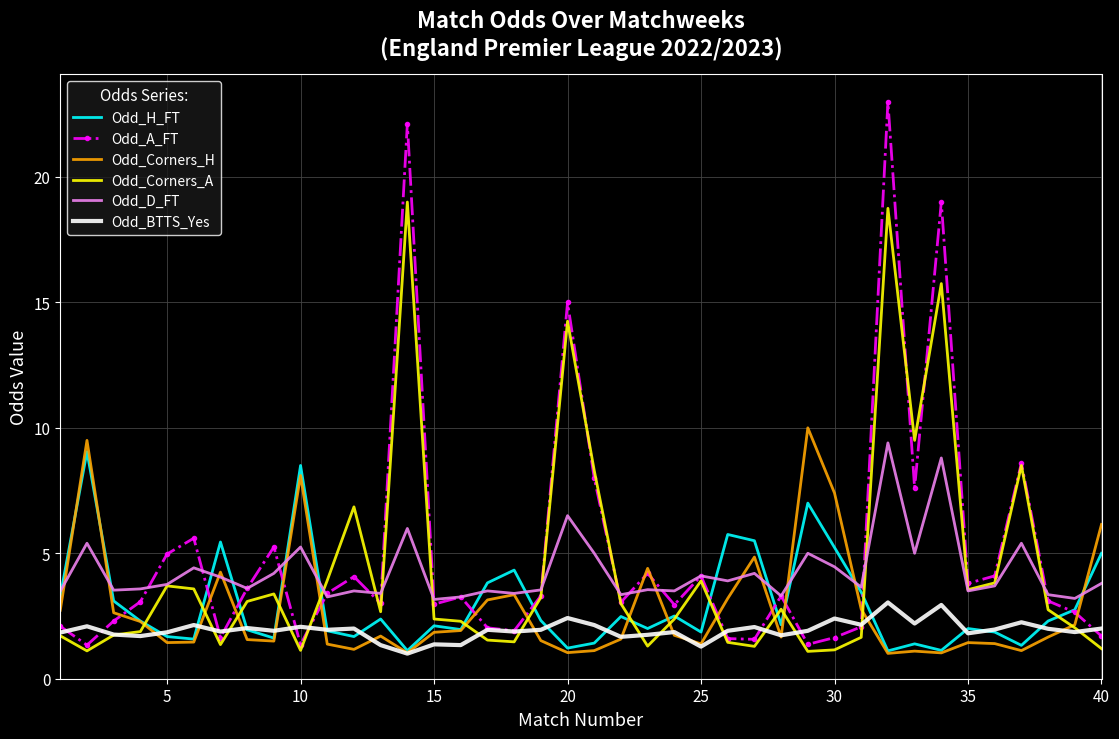

What is the smallest value displayed?

1.0